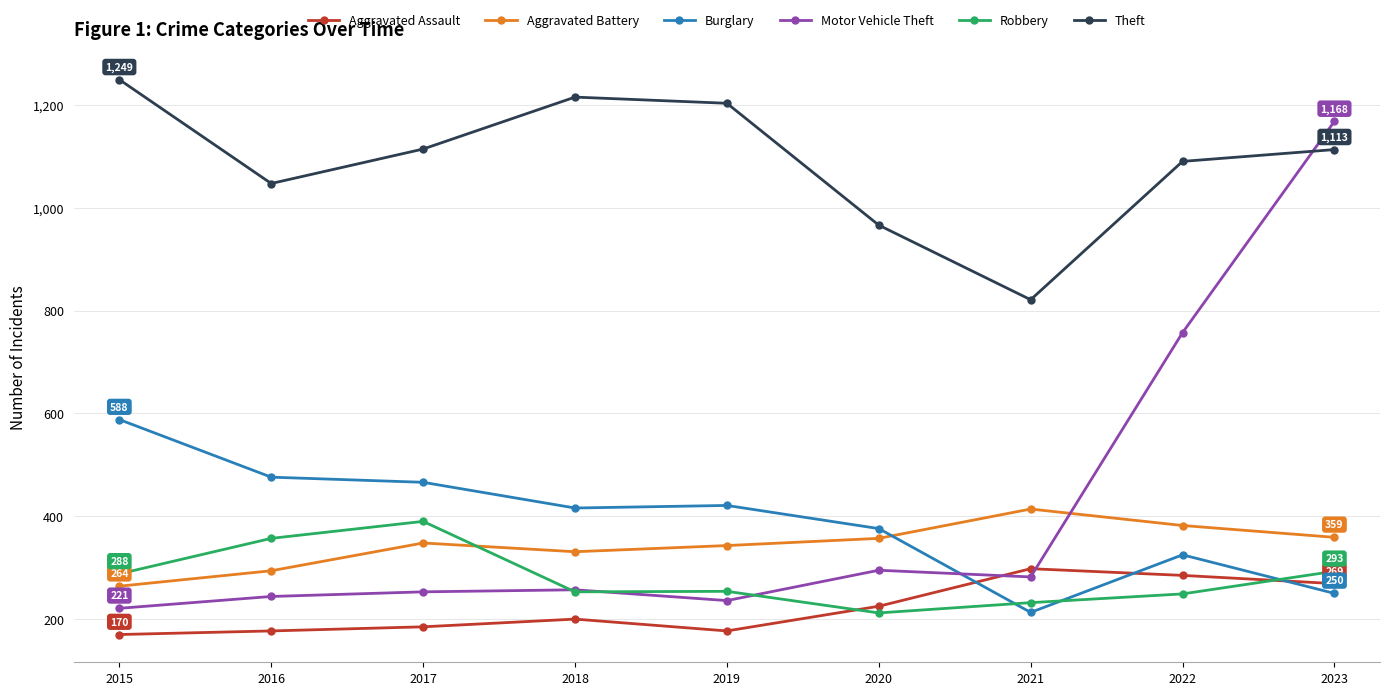

Between 2015 and 2022, which series saw the biggest shift?

Motor Vehicle Theft